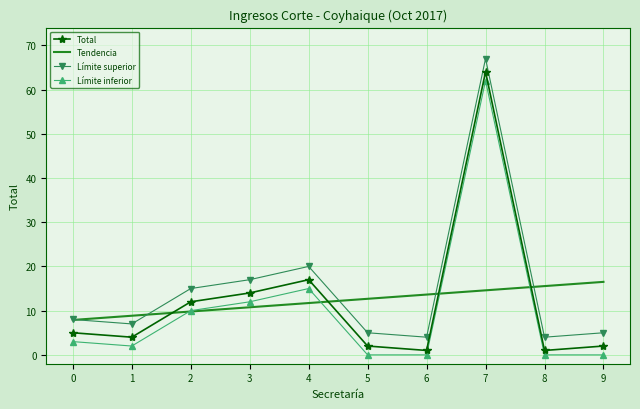

What are all the series names shown in the legend?

Total, Tendencia, Límite superior, Límite inferior